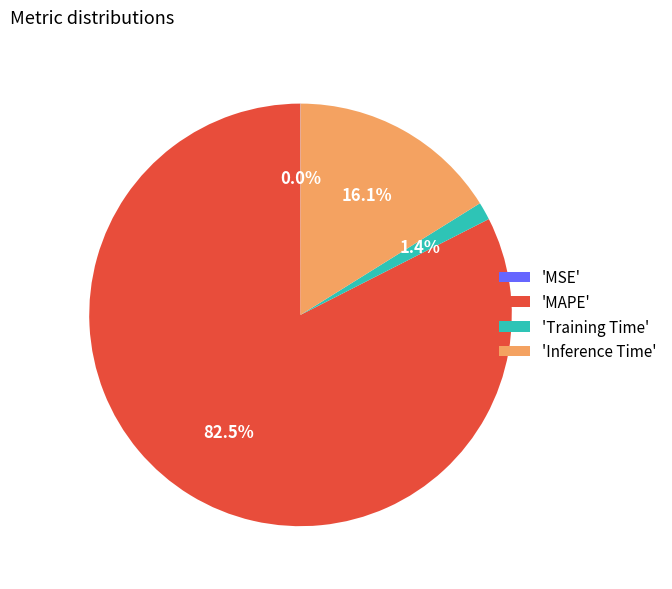

What is the largest slice in the pie chart?

'MAPE'